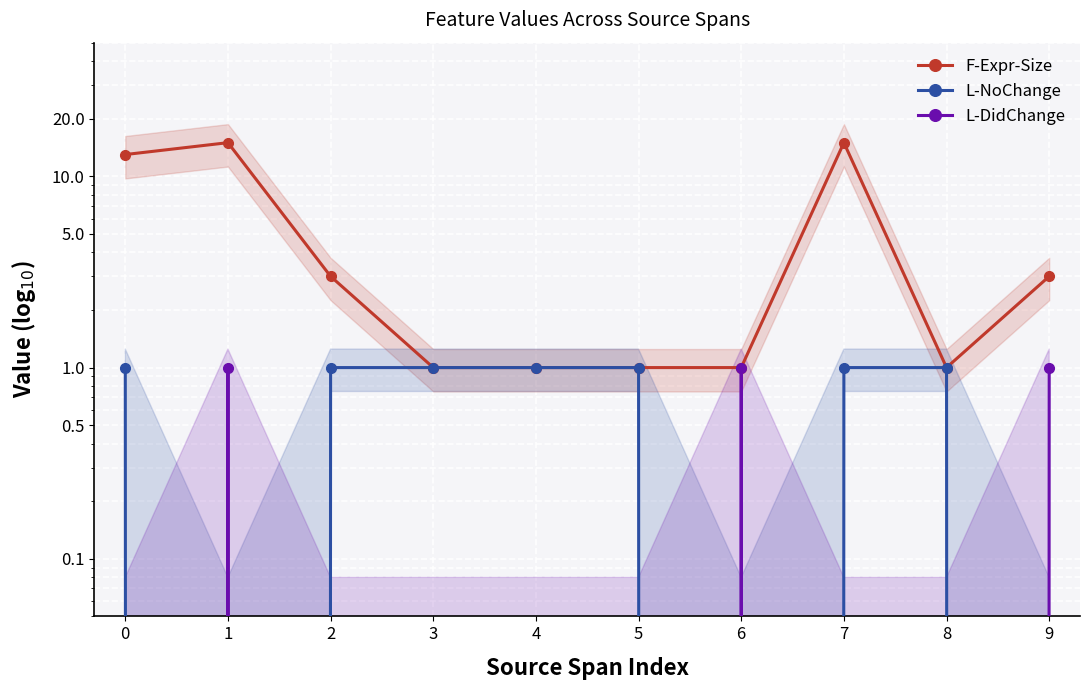

True or false: L-DidChange and F-Expr-Size intersect in this chart.

False